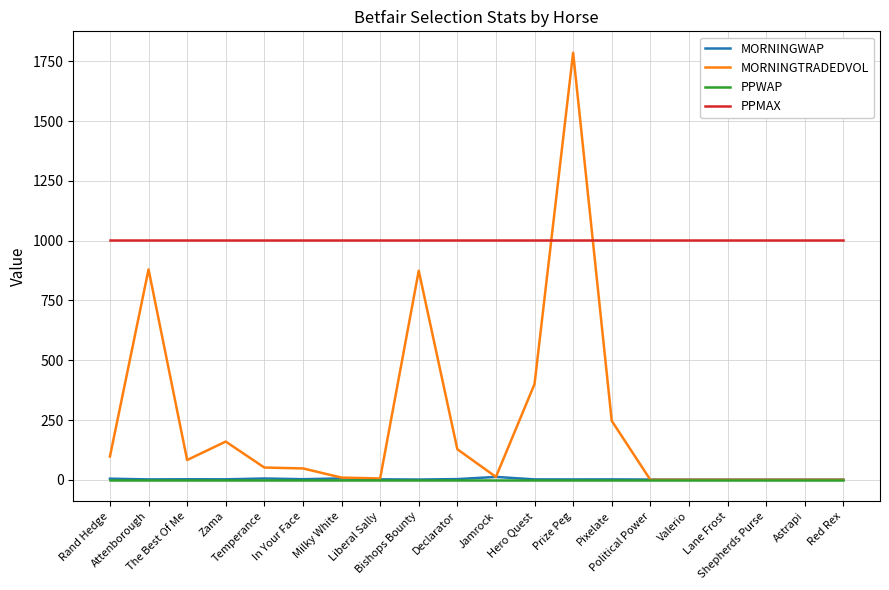

What is the maximum value for MORNINGTRADEDVOL?

1786.3